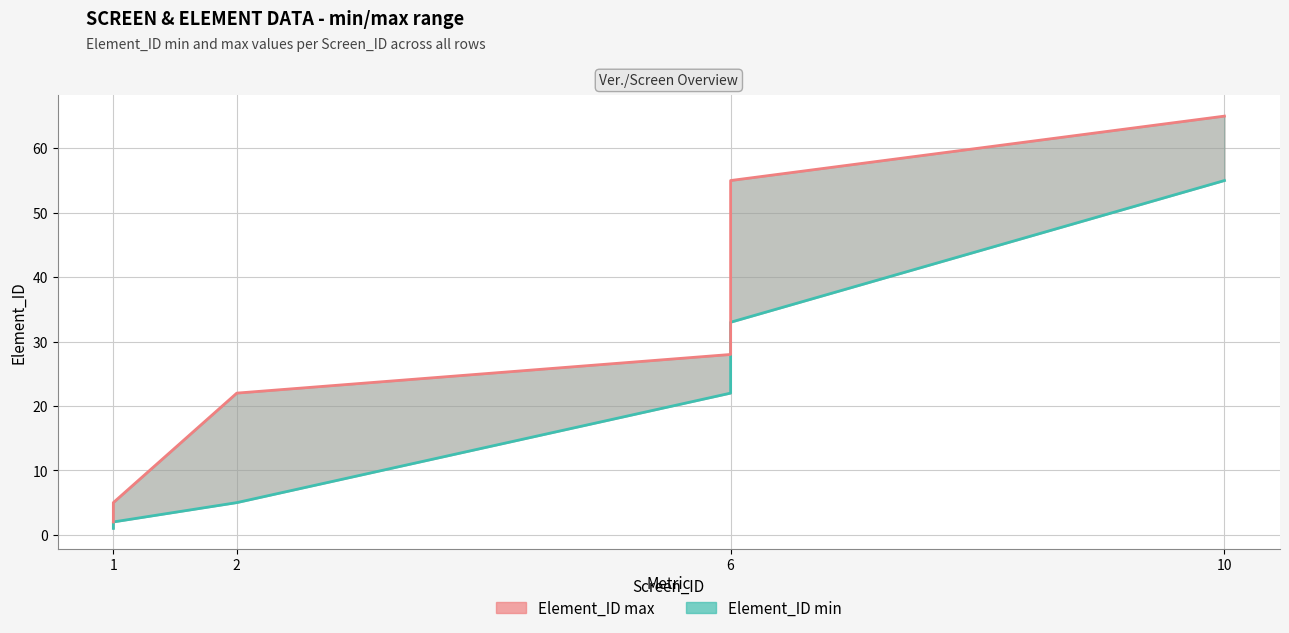

The Element_ID min series shows 1 at 1. True or false?

True